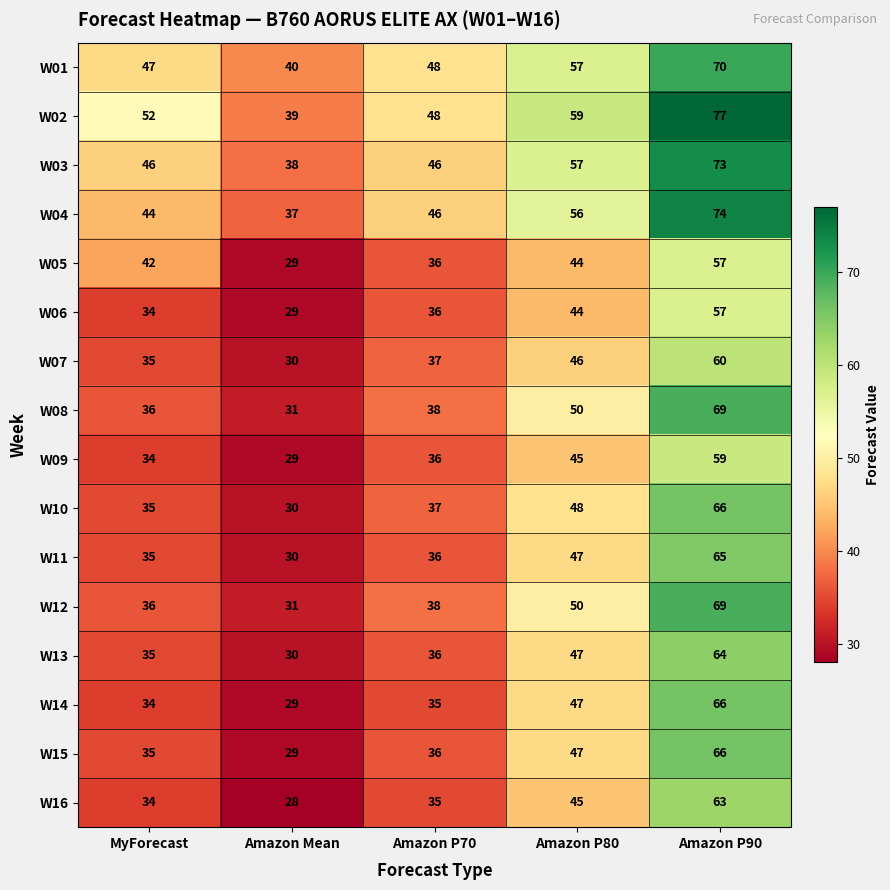

What is the difference between the highest and lowest values at Amazon P90?

20